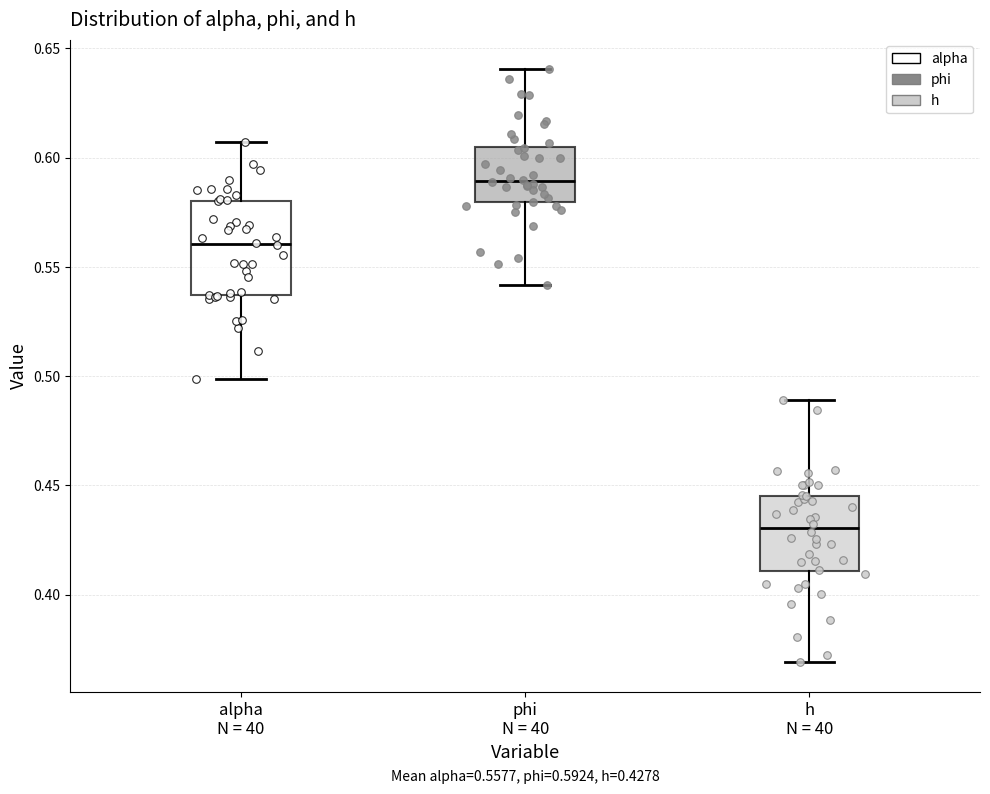

Which box's median line is the lowest?

h N = 40